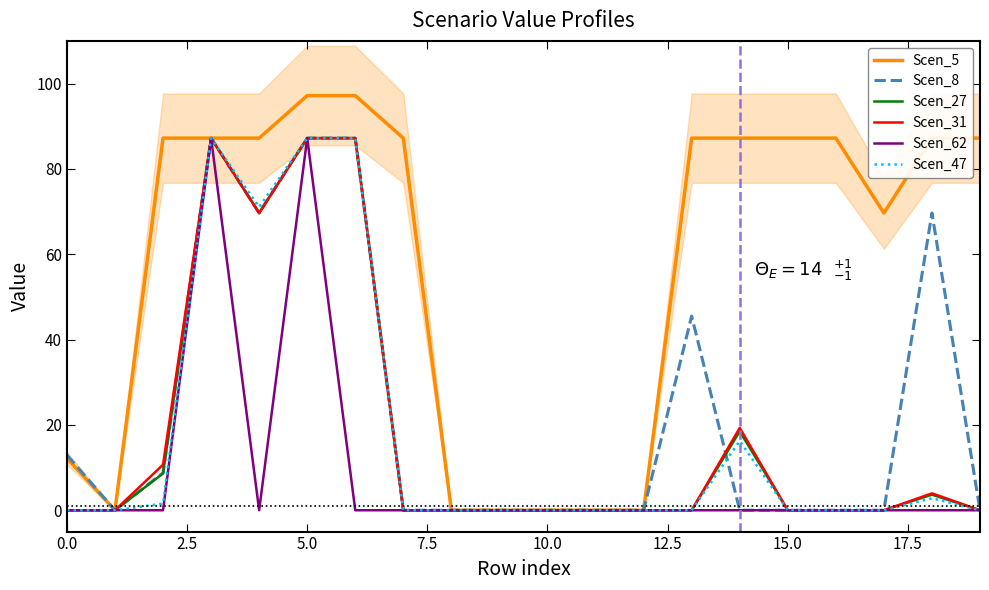

Rank the series by their maximum value, from lowest to highest.

Scen_8, Scen_27, Scen_31, Scen_62, Scen_47, Scen_5